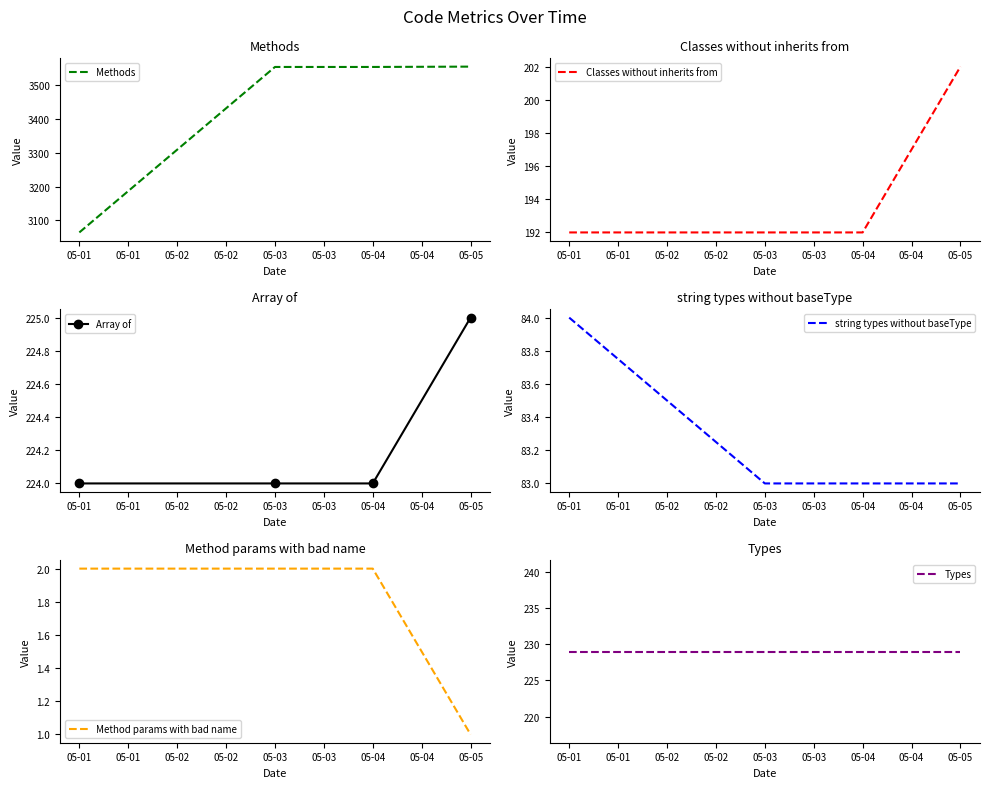

Which series has the largest total across all categories?

Methods